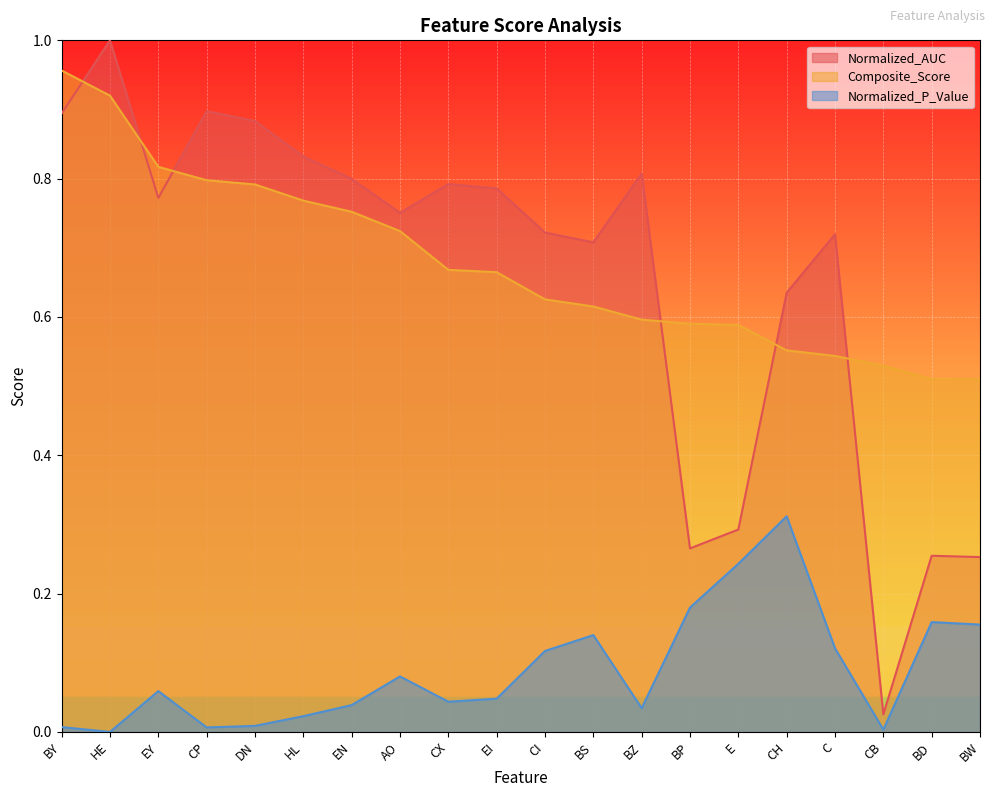

What is the value of the Composite_Score point at the 4th from the left?

0.8